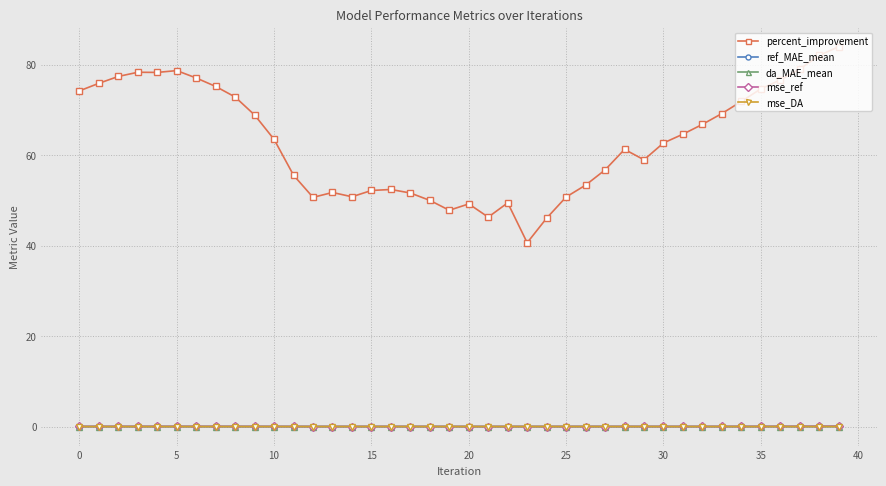

Which series has the largest range (max minus min)?

percent_improvement